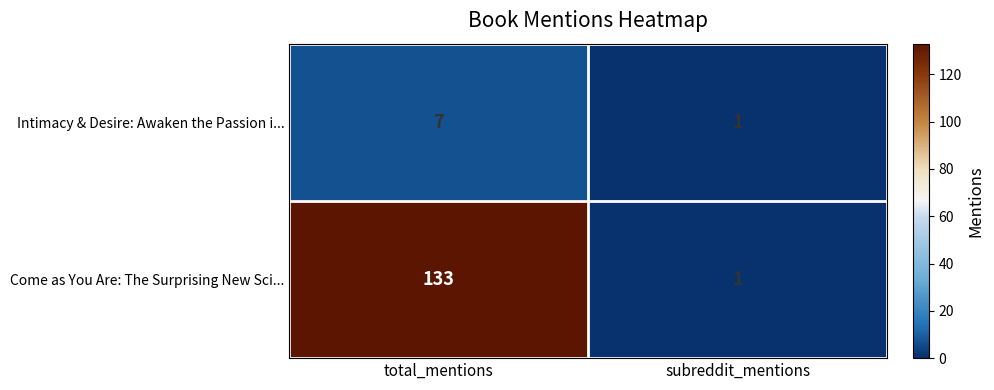

What is the difference between the Intimacy & Desire: Awaken the Passion i... values at subreddit_mentions and total_mentions?

6